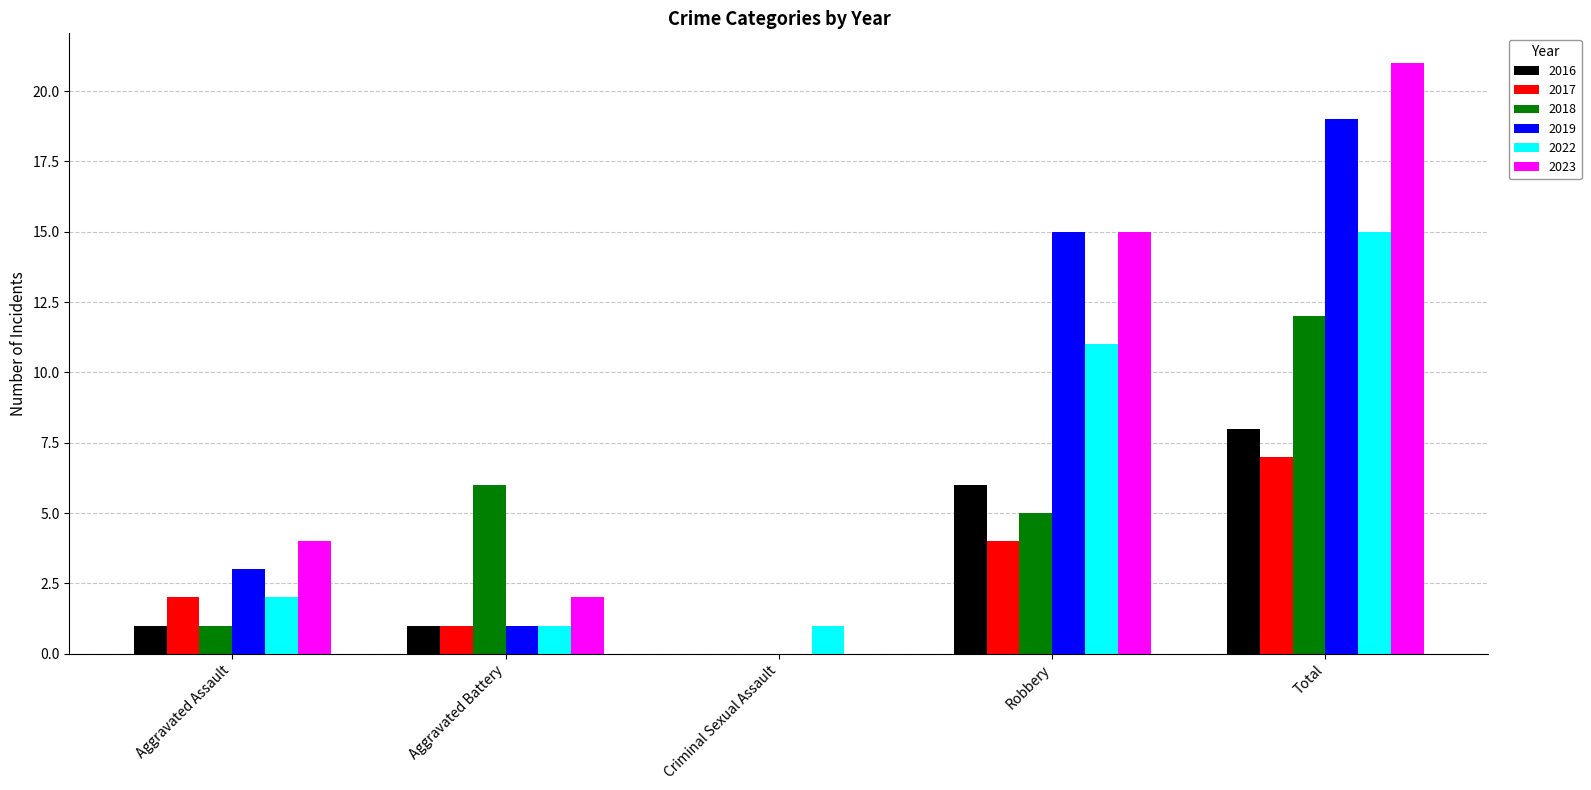

Which series has the widest spread of values?

2023